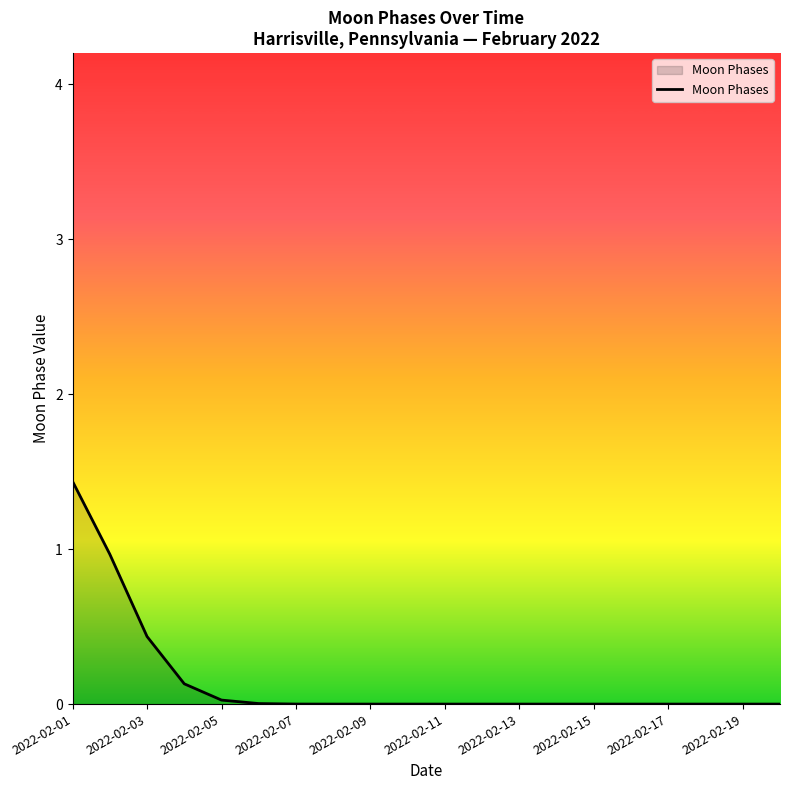

Count the number of data series in this chart.

1